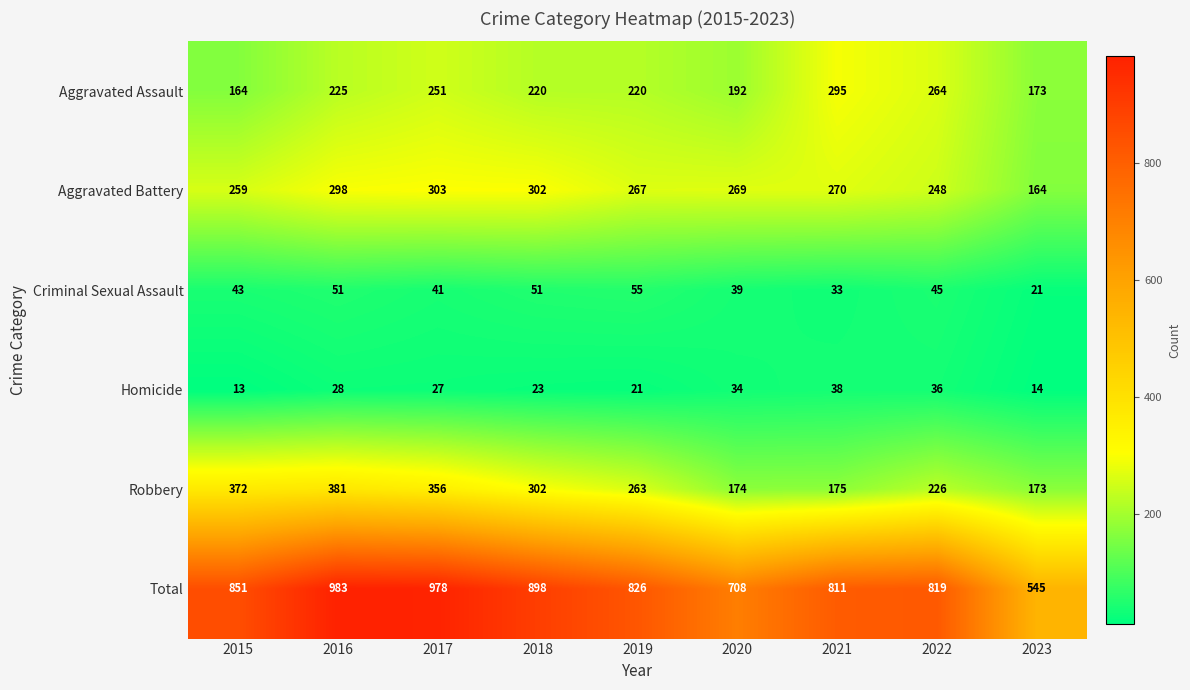

What is the difference between the highest and lowest values at 2020?

674